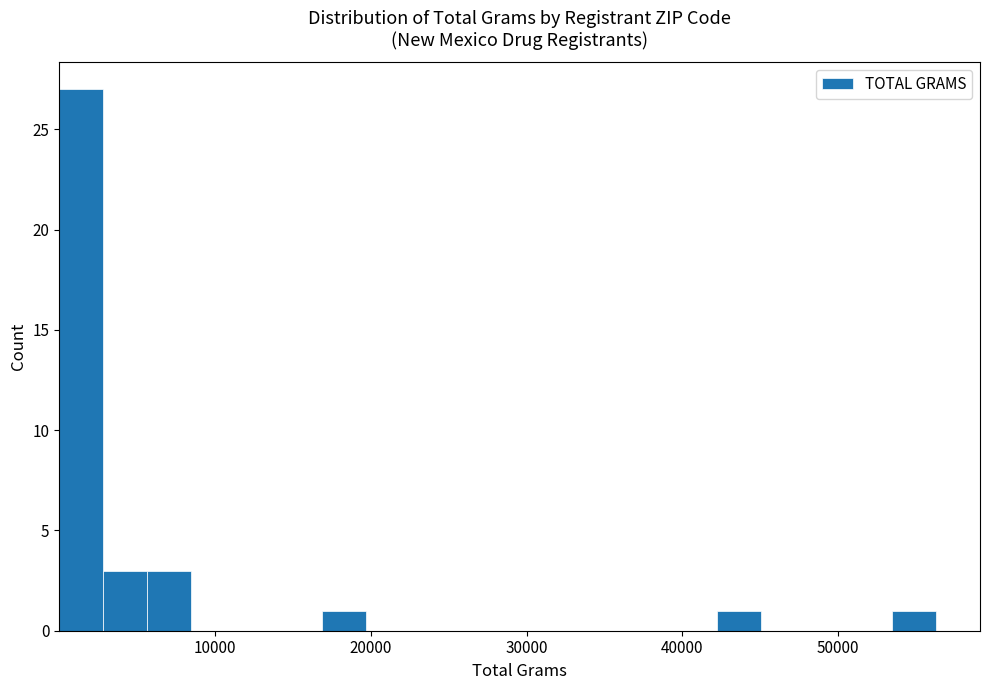

Around what value on the x-axis is the tallest bar? Give the approximate position of its centre, as read against the axis.

1000